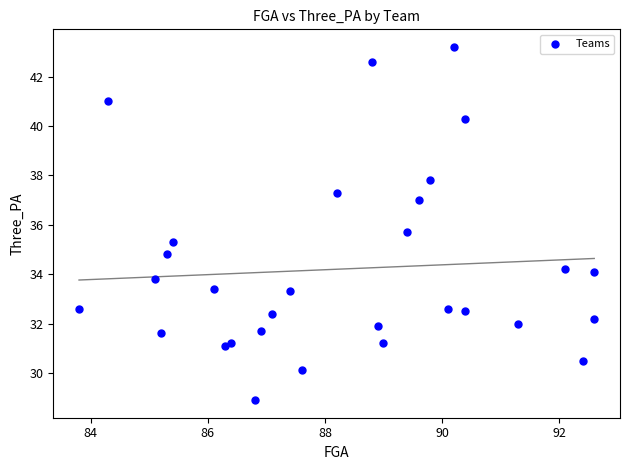

What Y value in the scatter plot is closest to 36?

35.7